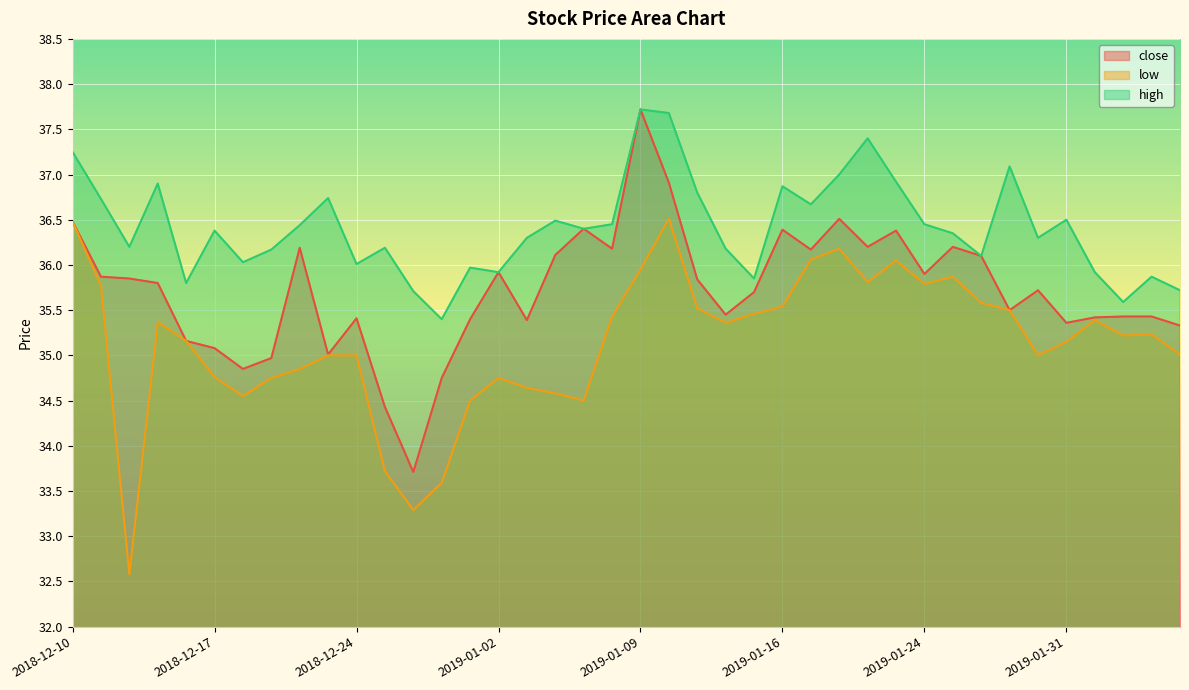

The high series shows 57.9 at 2018-12-26. True or false?

False